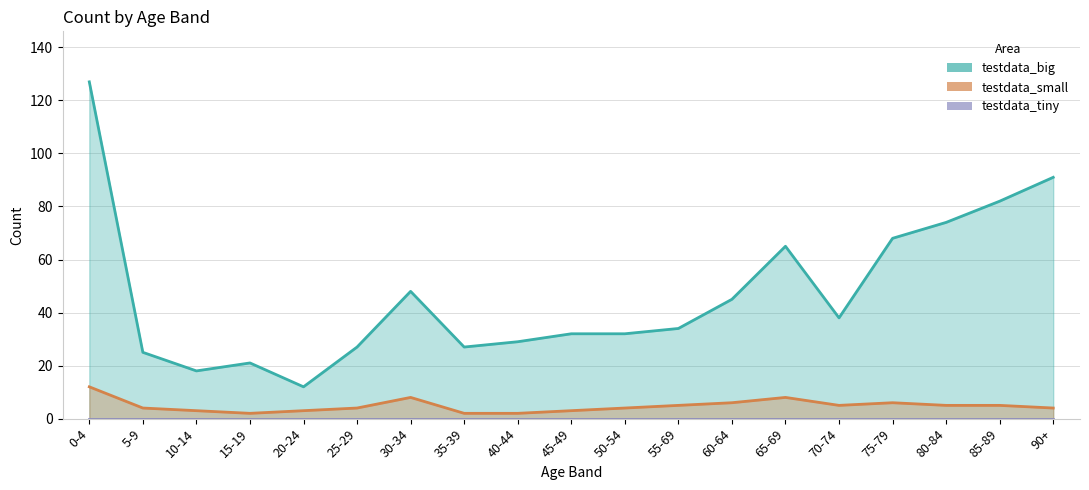

Where is testdata_small nearest to the value 7?

30-34